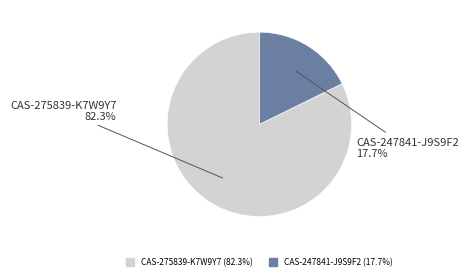

Is CAS-275839-K7W9Y7 the majority of the pie?

Yes